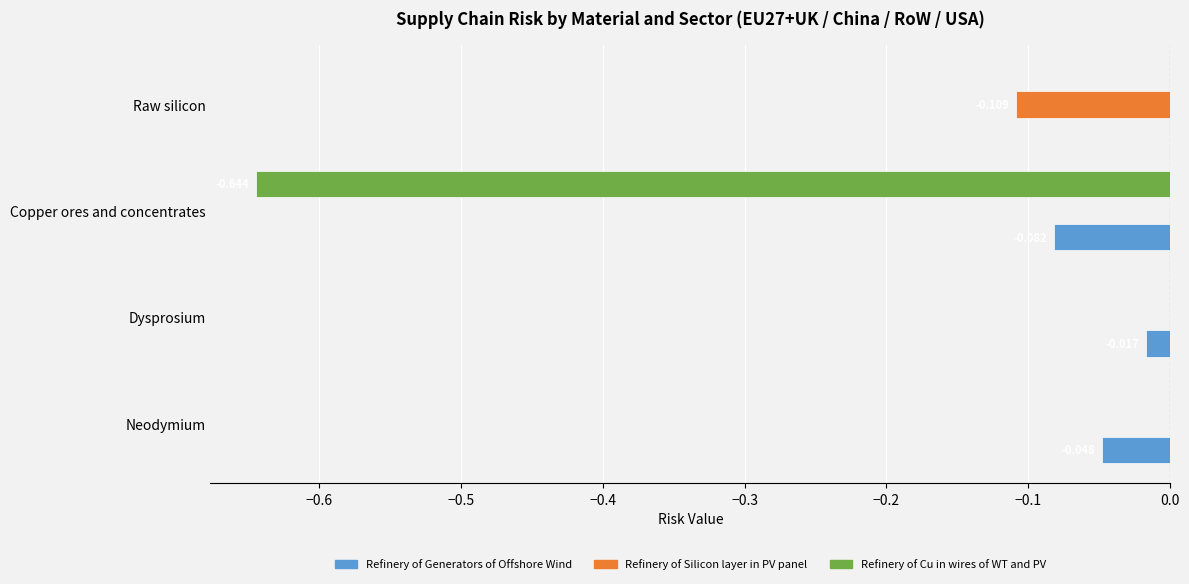

Count the number of categories in the chart.

4